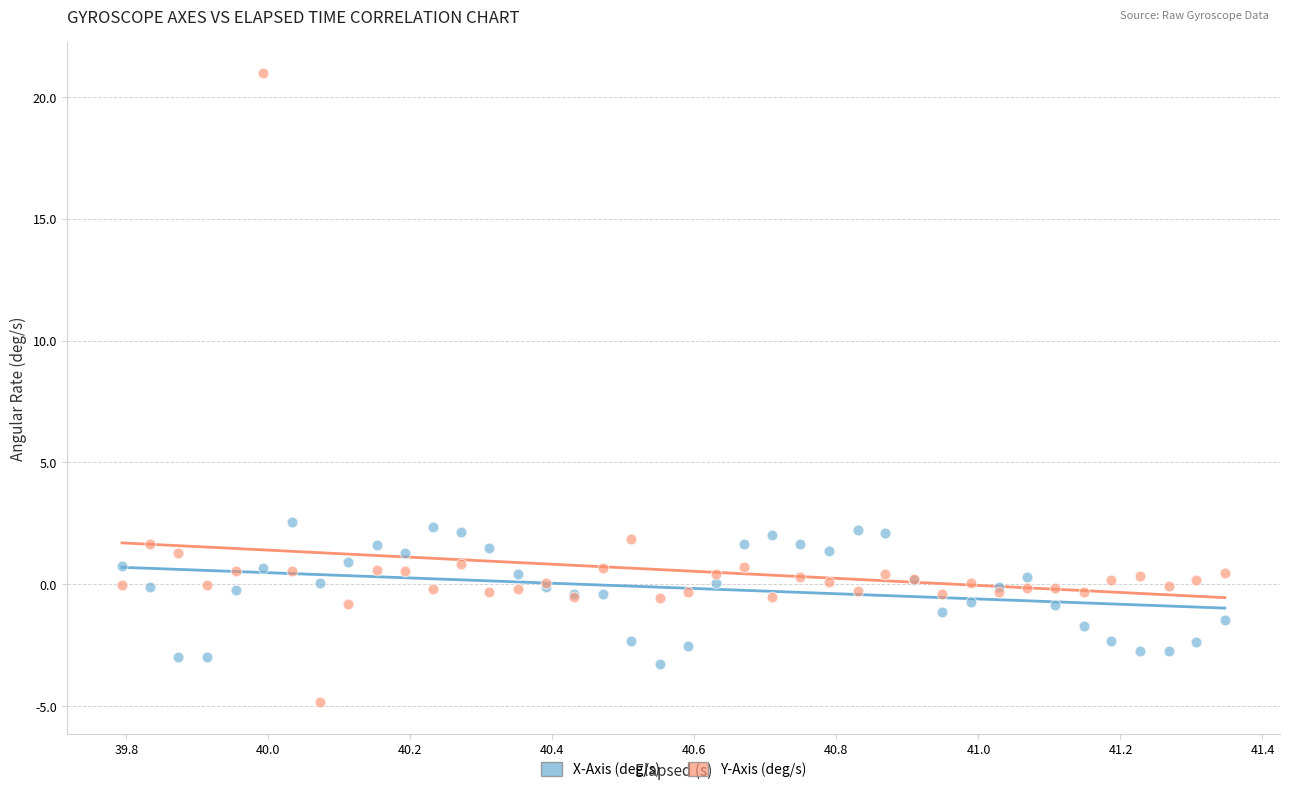

What are all the series names shown in the legend?

X-Axis (deg/s), Y-Axis (deg/s)